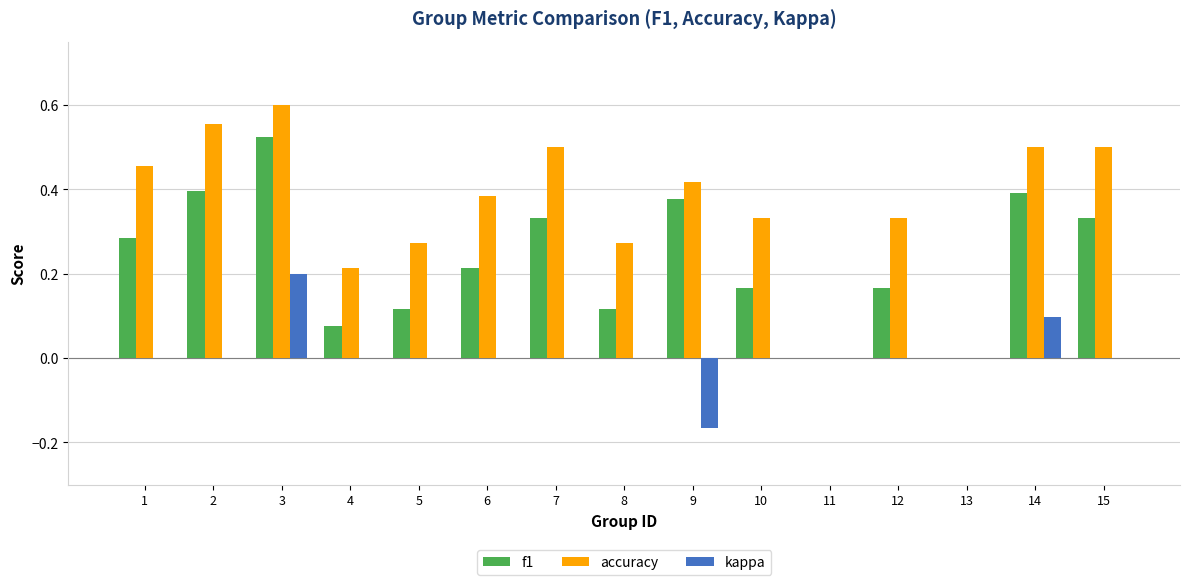

What is the sum of all accuracy values?

5.3